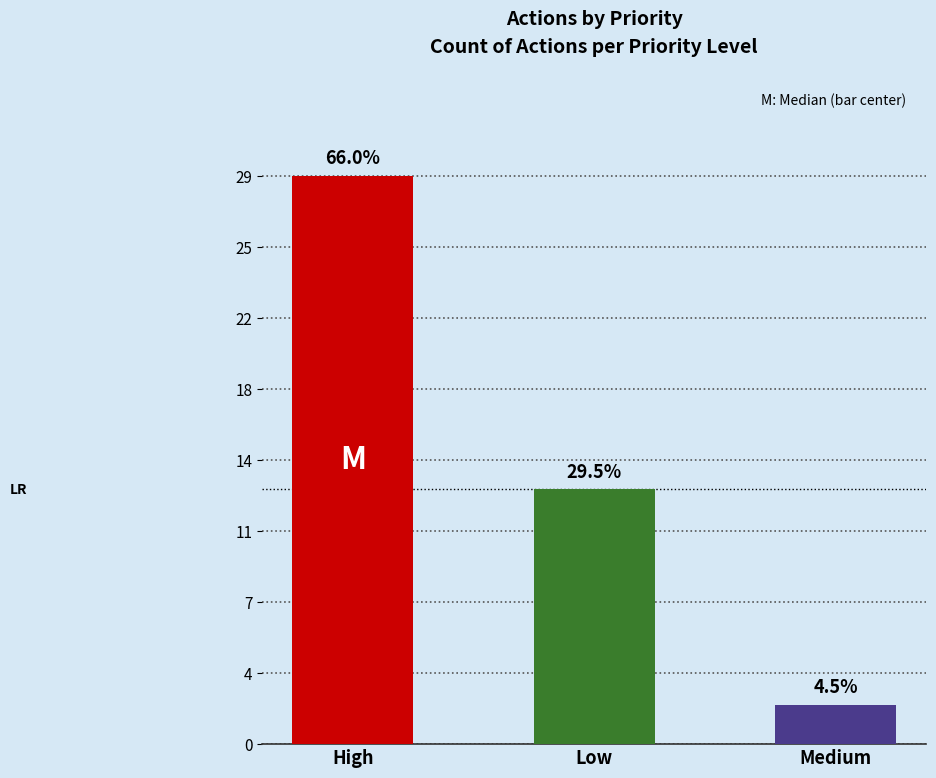

The value at High is 29. True or false?

True